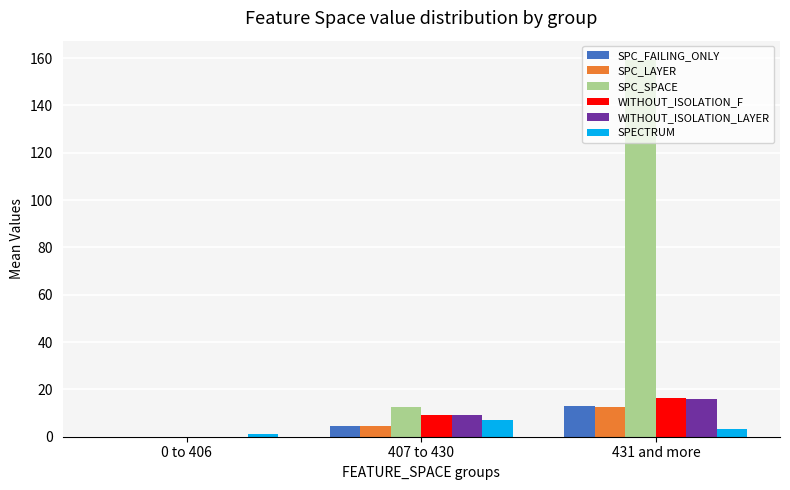

What is the maximum value for SPC_LAYER?

12.5